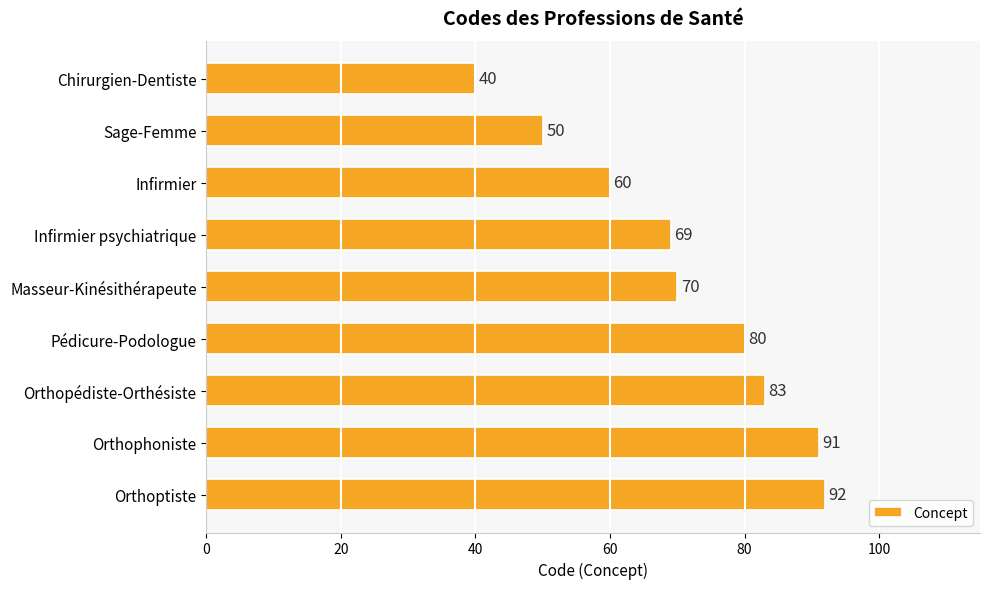

What is the approximate value at Masseur-Kinésithérapeute, to the nearest 10?

70